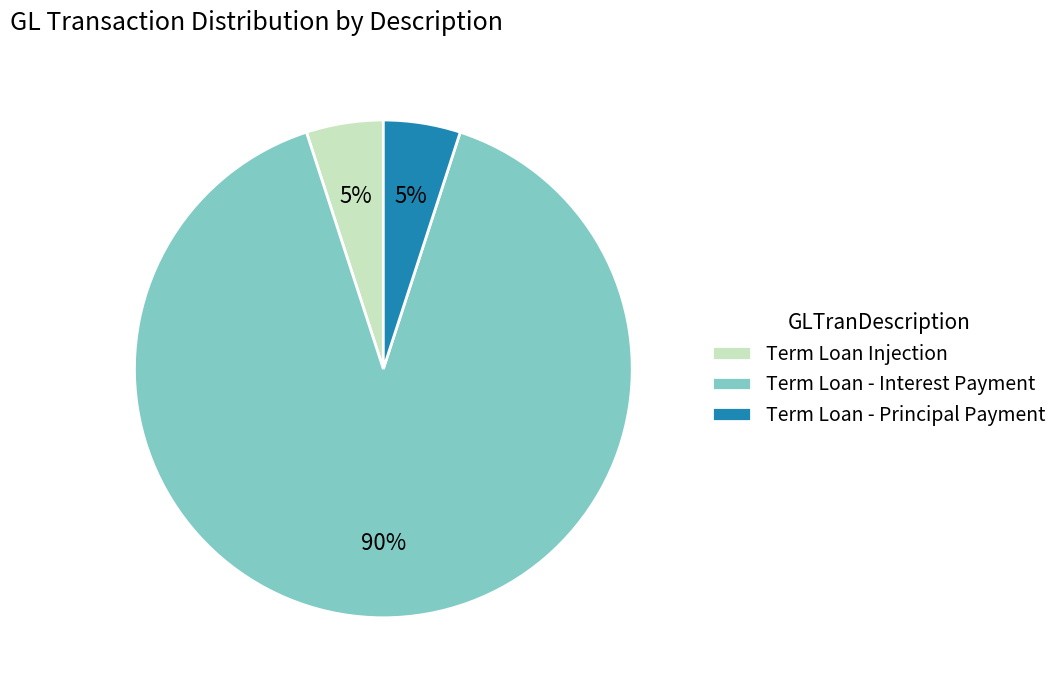

Which slice represents more than half of the pie?

Term Loan - Interest Payment